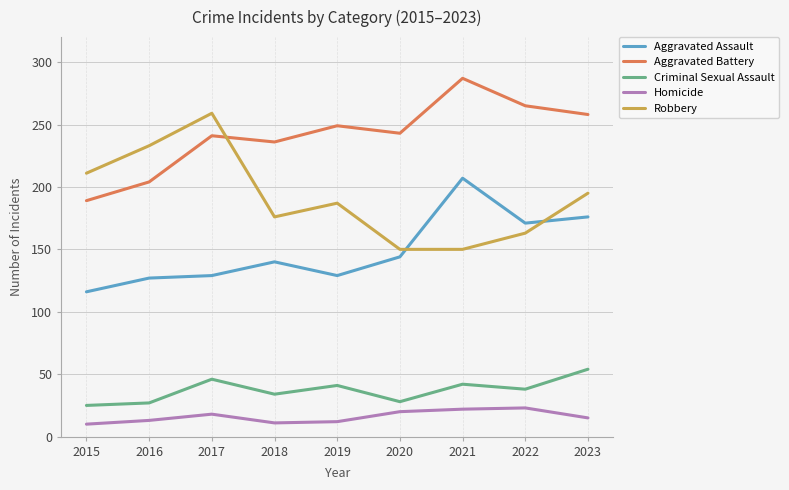

True or false: Criminal Sexual Assault and Aggravated Battery cross at least once.

False